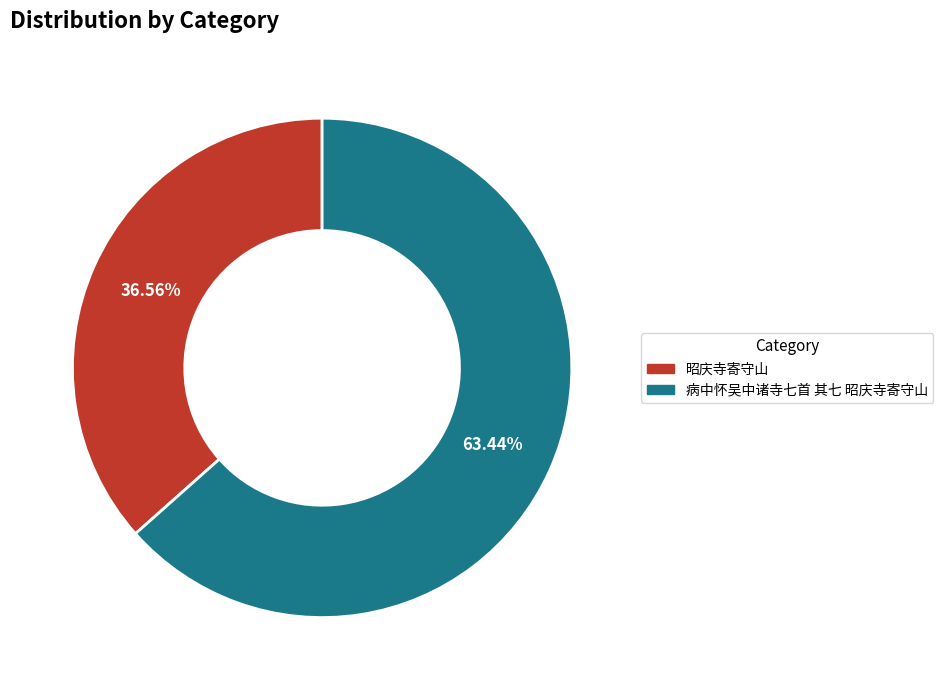

Which category has the smallest portion of the pie?

昭庆寺寄守山